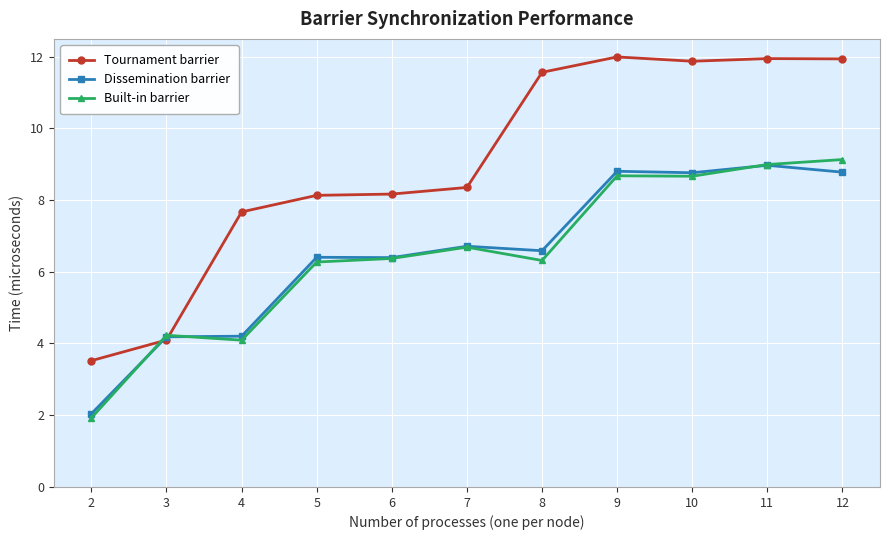

What are all the series names shown in the legend?

Tournament barrier, Dissemination barrier, Built-in barrier